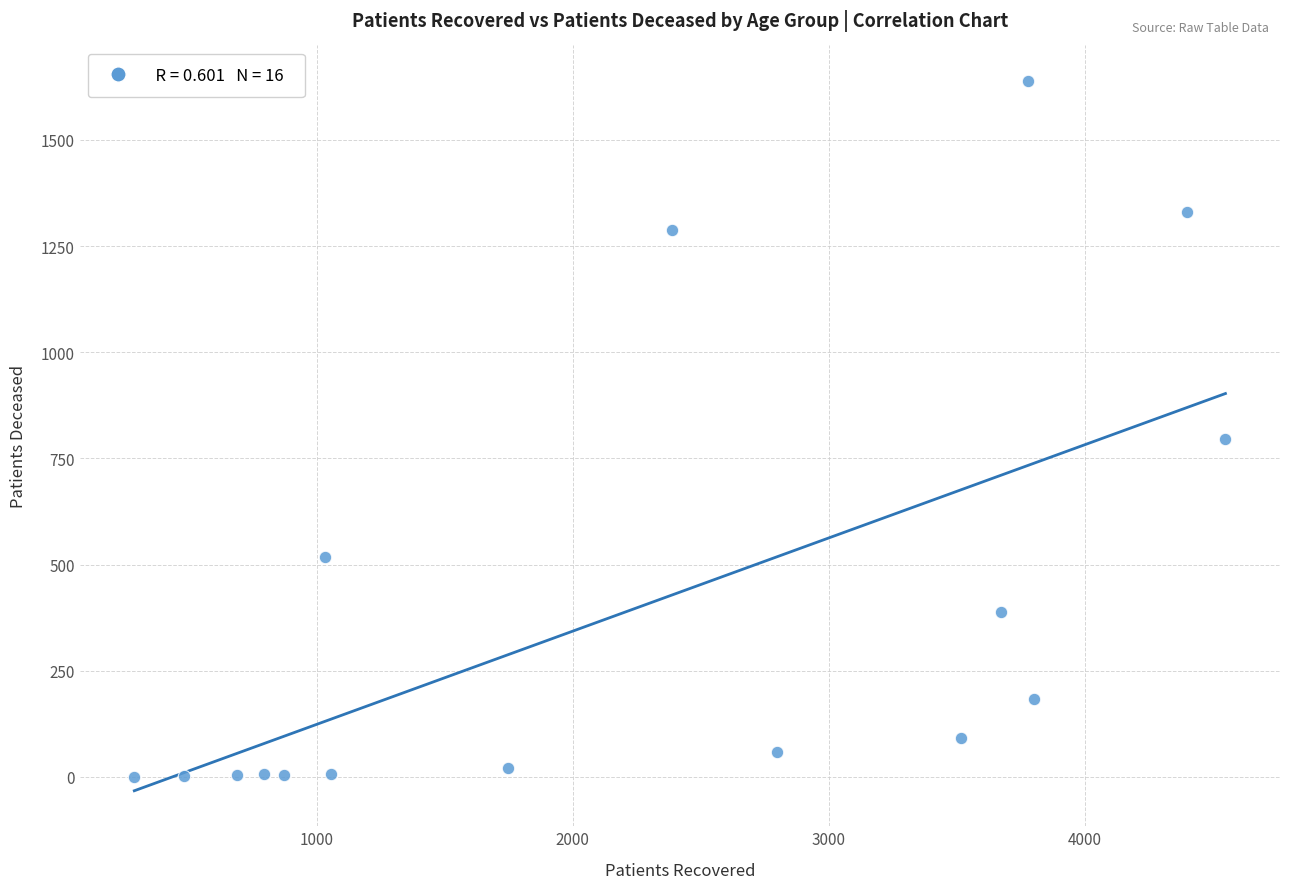

What Y value in the scatter plot is closest to 820?

795